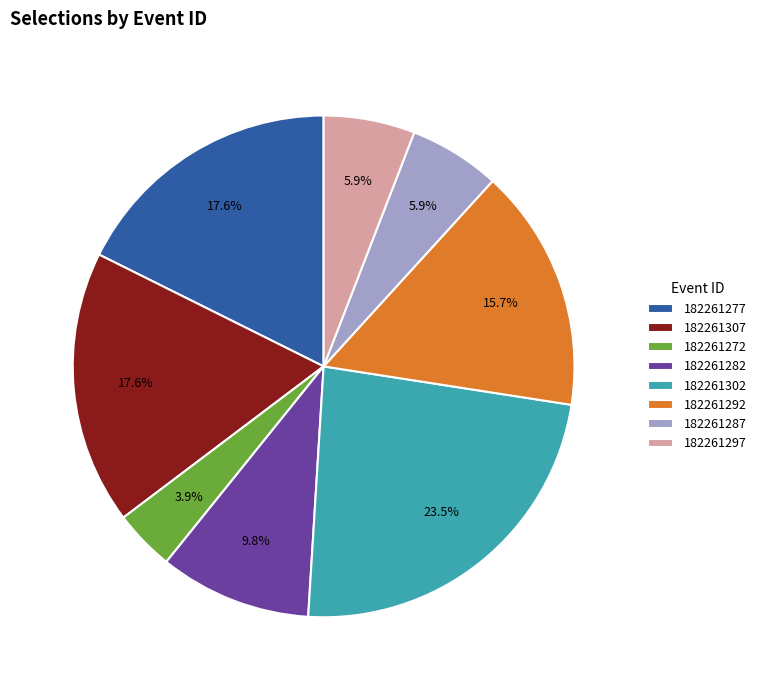

To the nearest percent, what is the average slice percentage?

12%